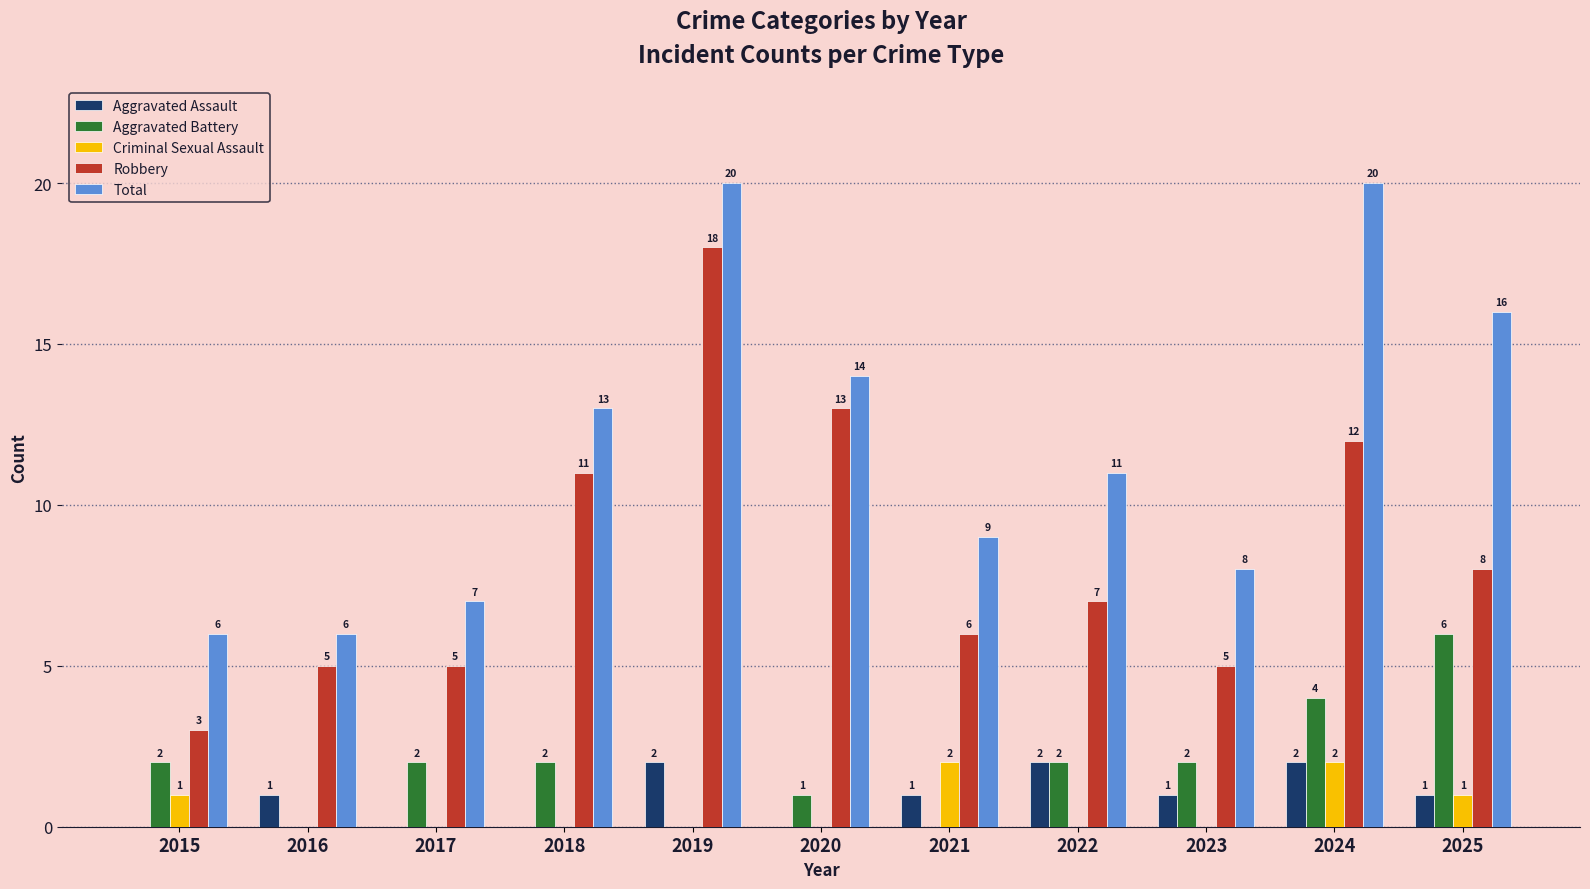

Count the number of categories in the chart.

11